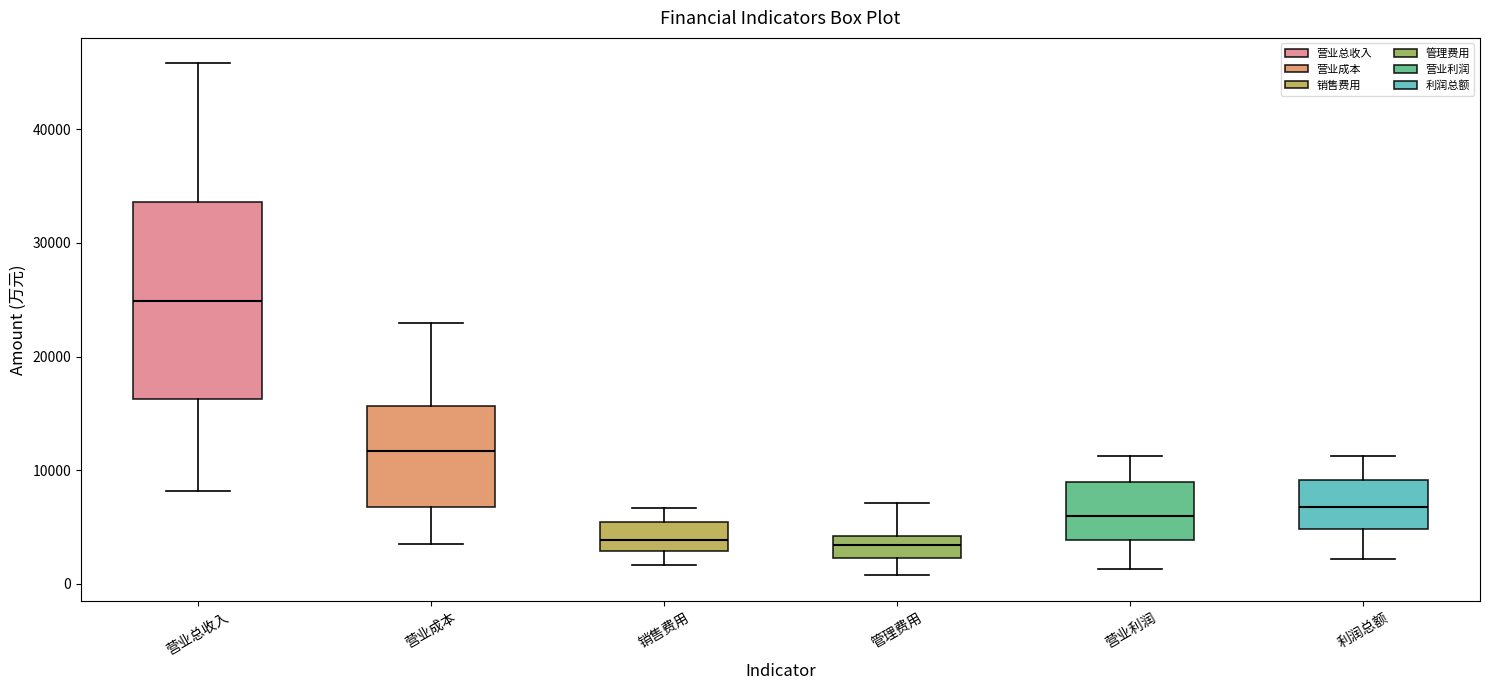

Which box is the tallest, from its lower edge to its upper edge?

营业总收入